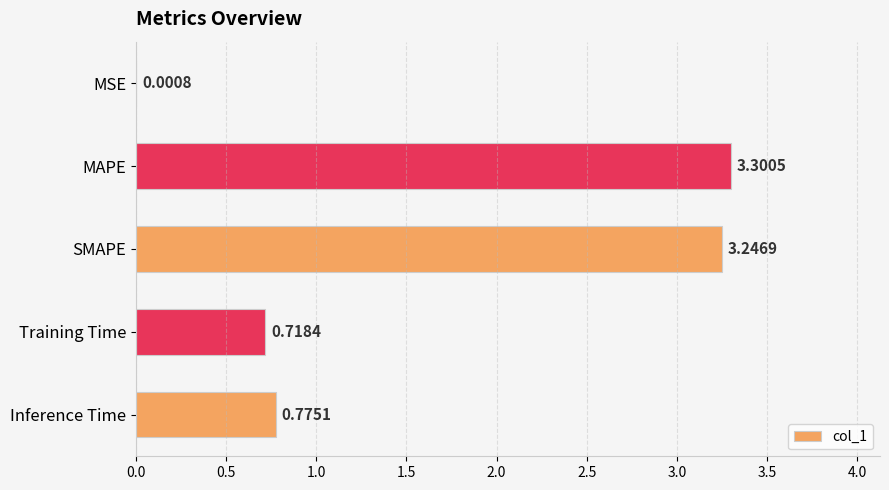

What is the average value?

1.6